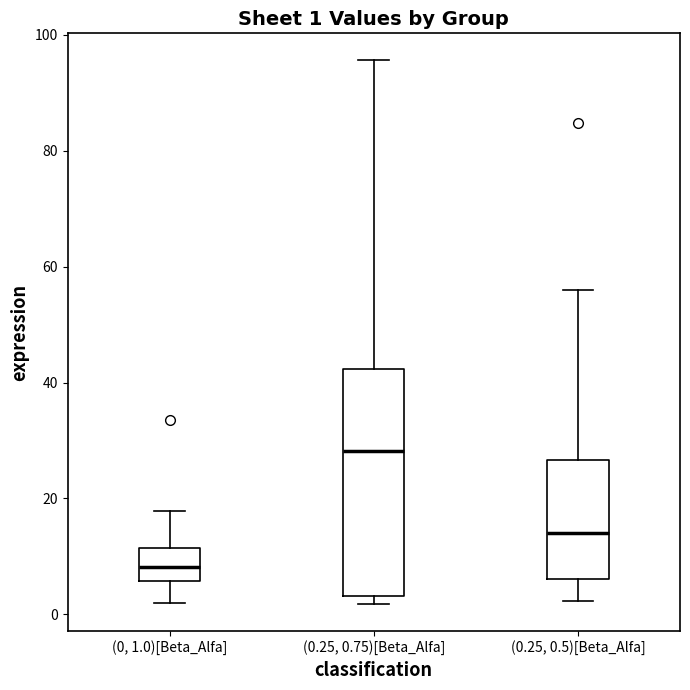

Which box's median line is the lowest?

(0, 1.0)[Beta_Alfa]